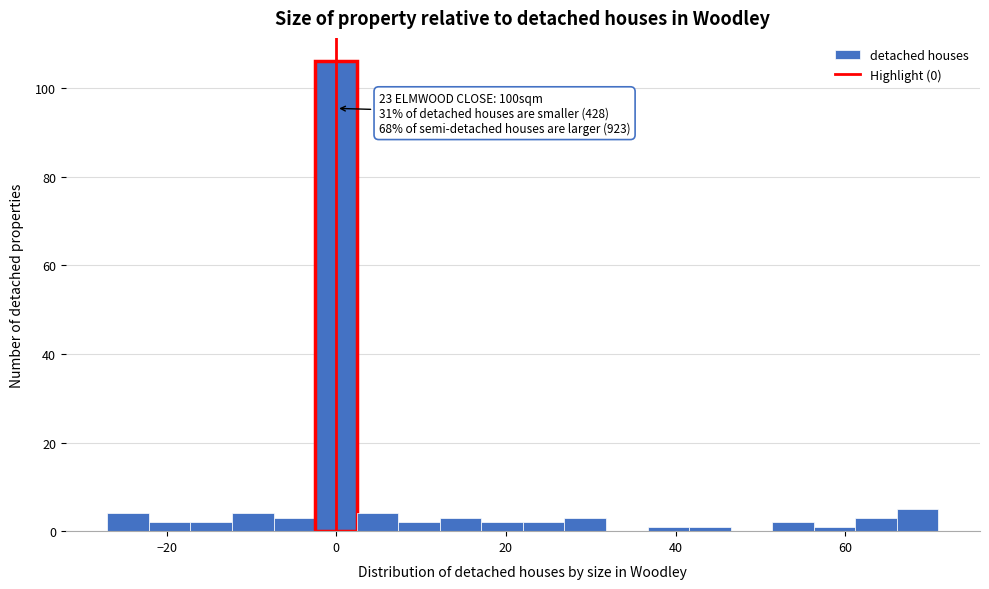

Read against the x-axis, roughly where is the centre of the tallest bar?

0